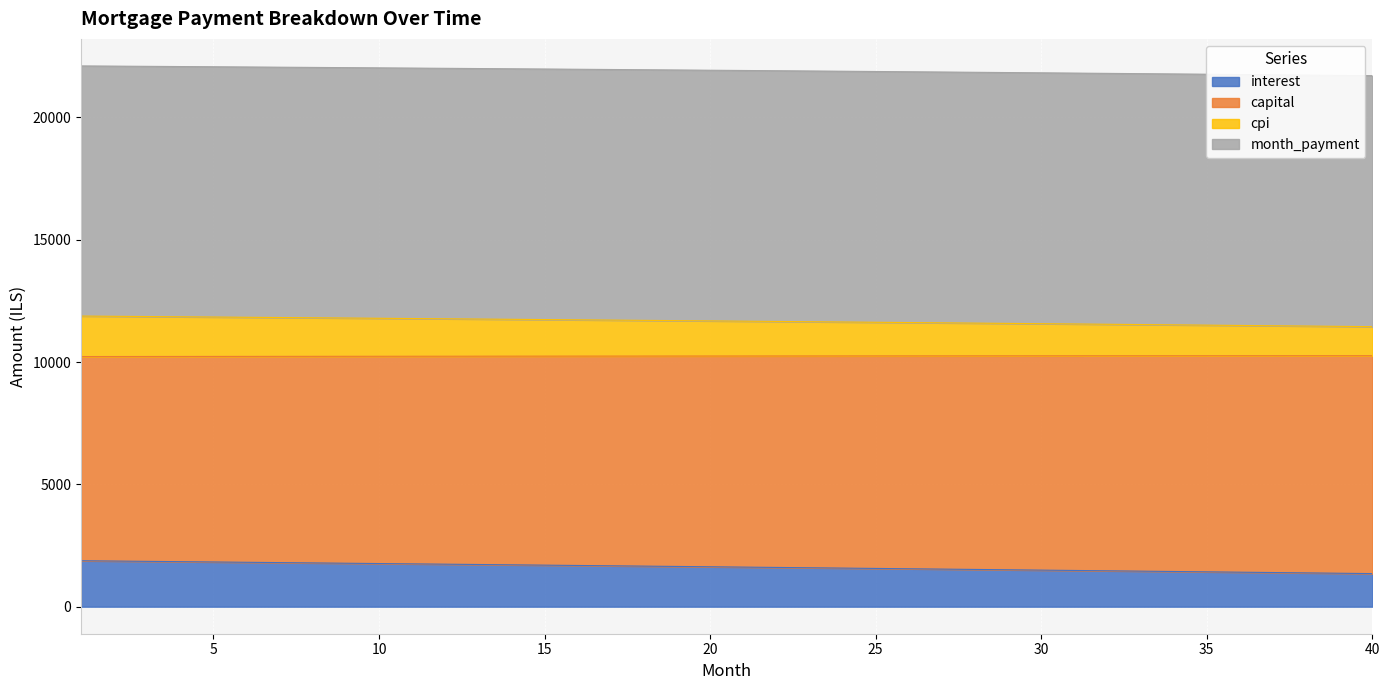

What is the total value across all series at 20?

21930.2